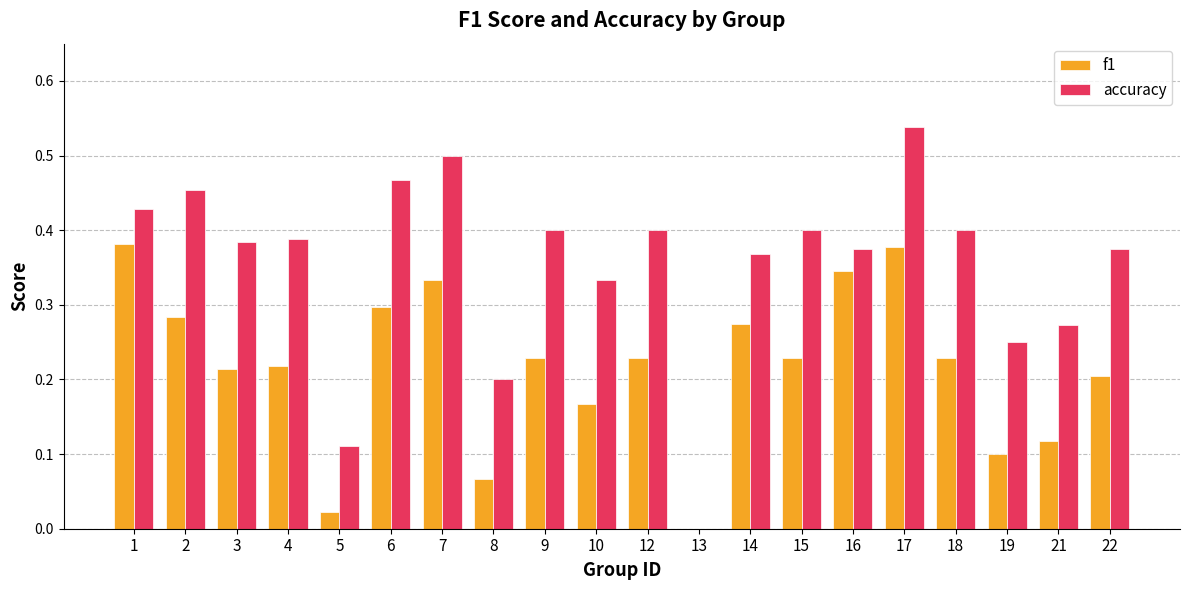

Which series has the widest spread of values?

accuracy